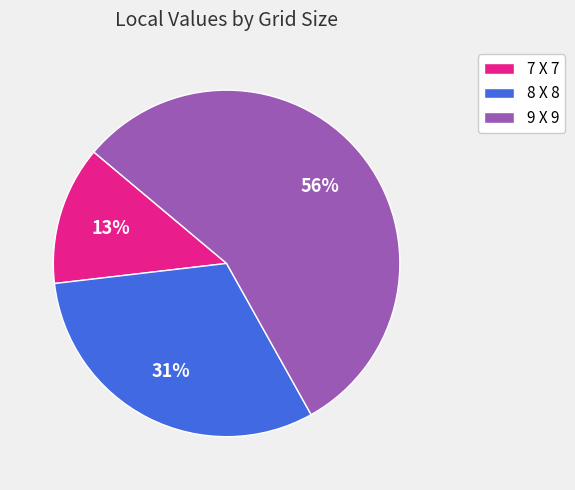

Which category has the smallest portion of the pie?

7 X 7